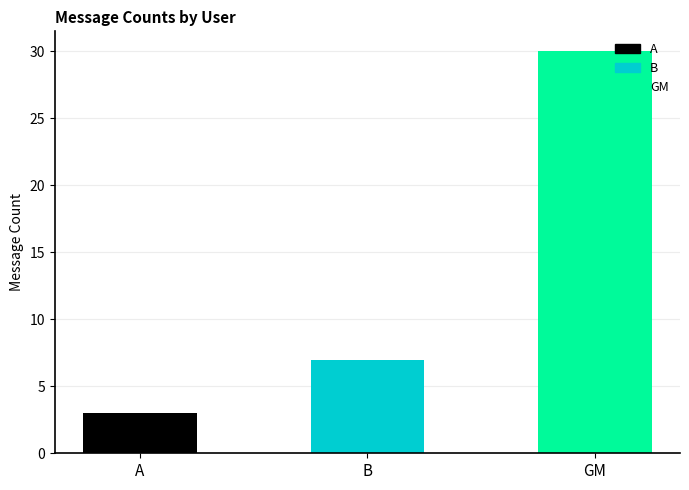

What is the label of the 2nd bar from the right?

B